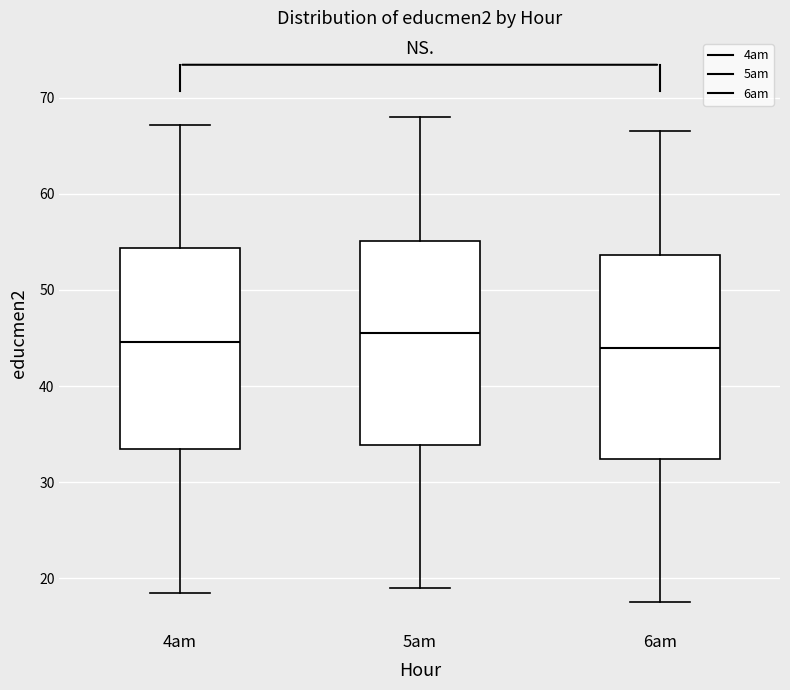

Where does the upper whisker of the box for 4am end on the y-axis? The values are not printed on the chart, so give them approximately, as read against the axis.

67